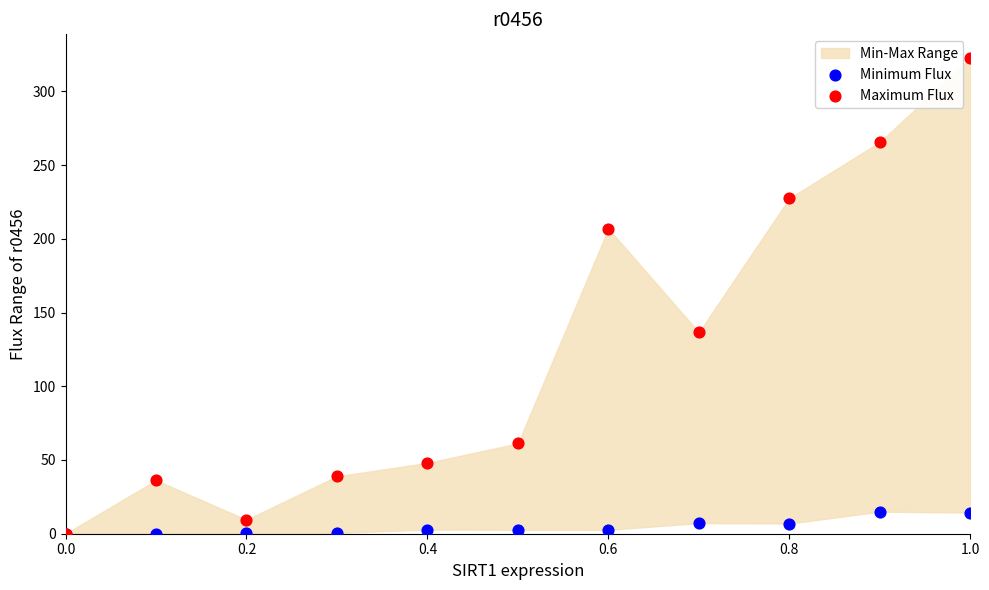

Across all series, what Y value is closest to 161?

136.6